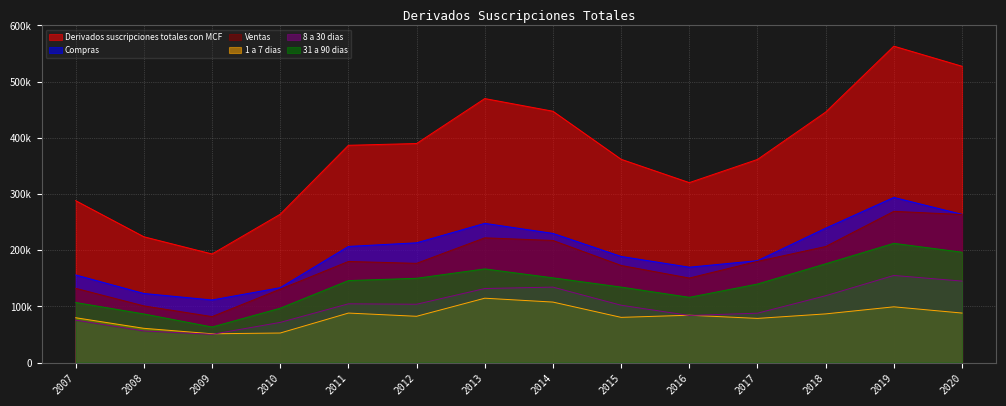

True or false: Ventas and Compras cross at least once.

False